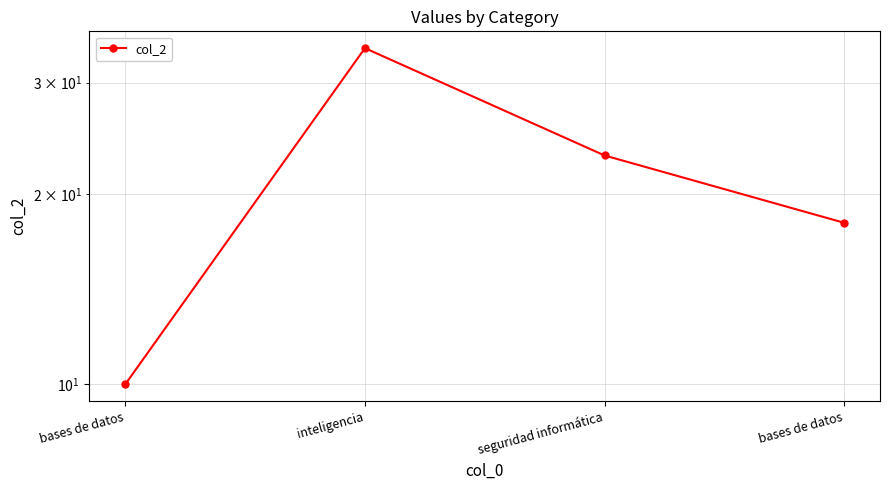

At which category does the chart reach its minimum across all series?

bases de datos